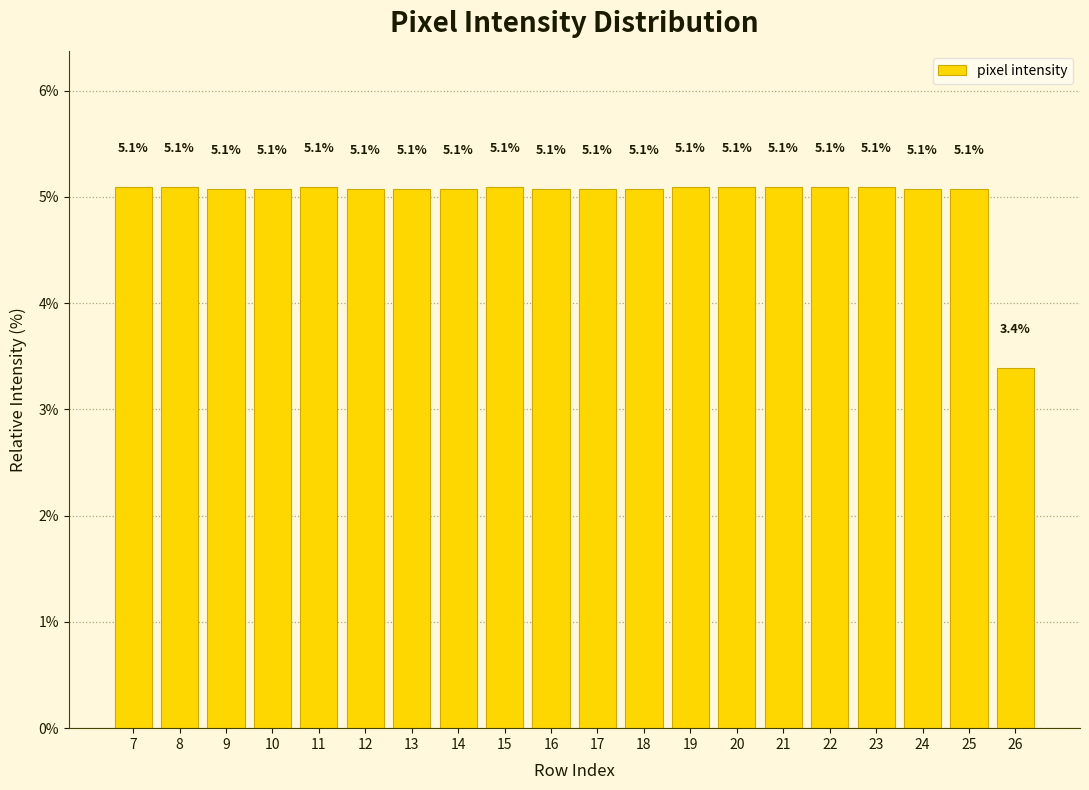

What is the value of the 5th bar from the left?

5.1